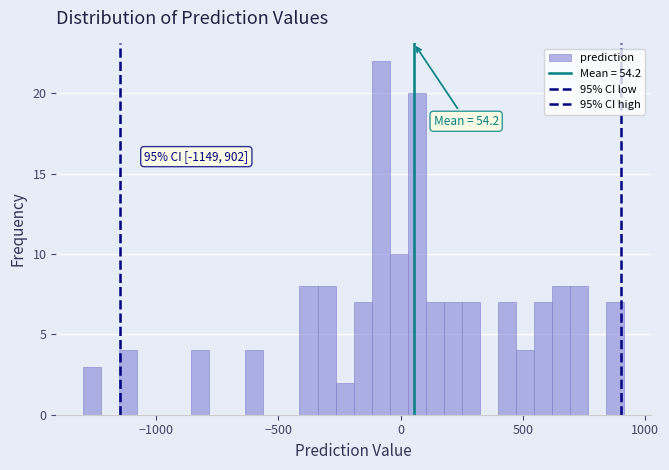

Around what value on the x-axis is the tallest bar? Give the approximate position of its centre, as read against the axis.

-100